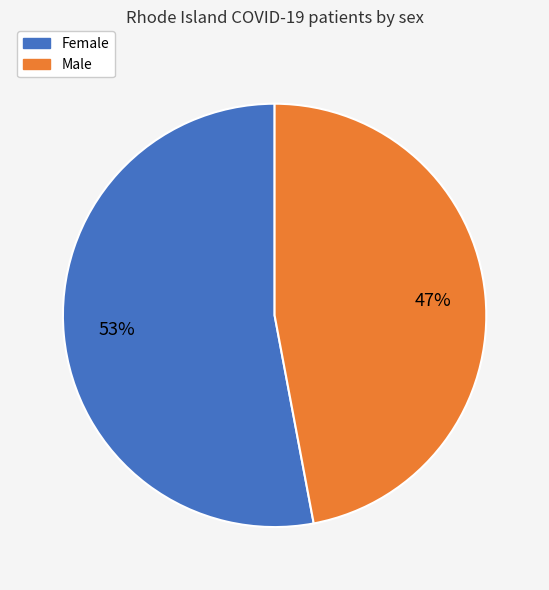

How many segments does this pie chart have?

2